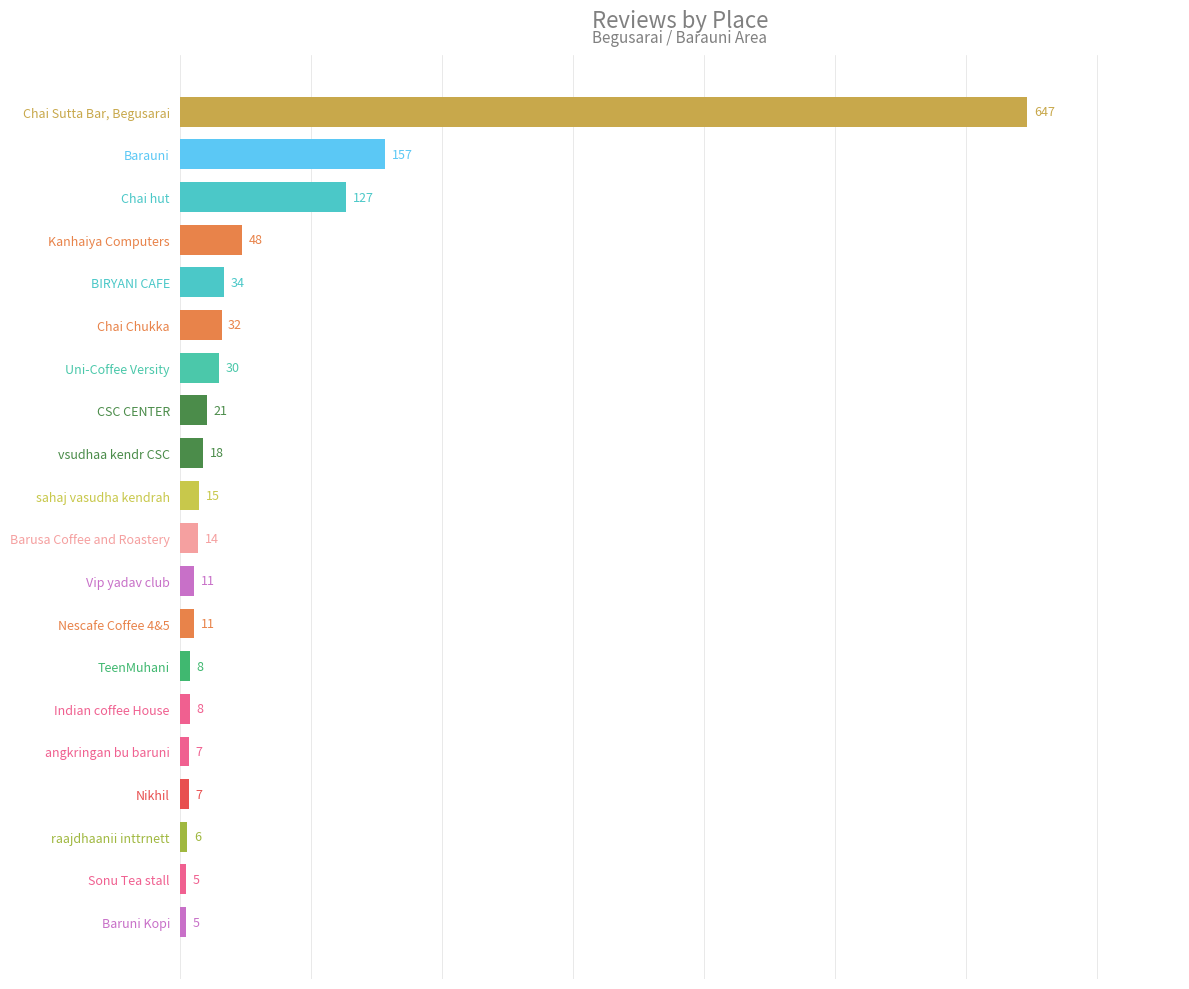

Approximately how many times larger is the value at angkringan bu baruni compared to Sonu Tea stall?

1.4